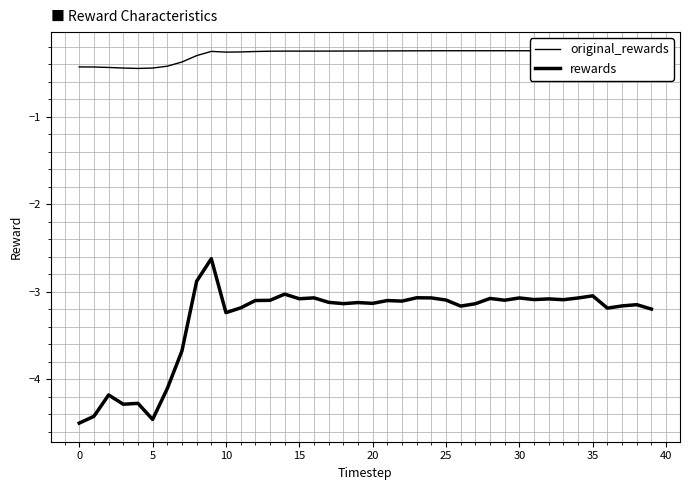

How many lines are shown in the chart?

2